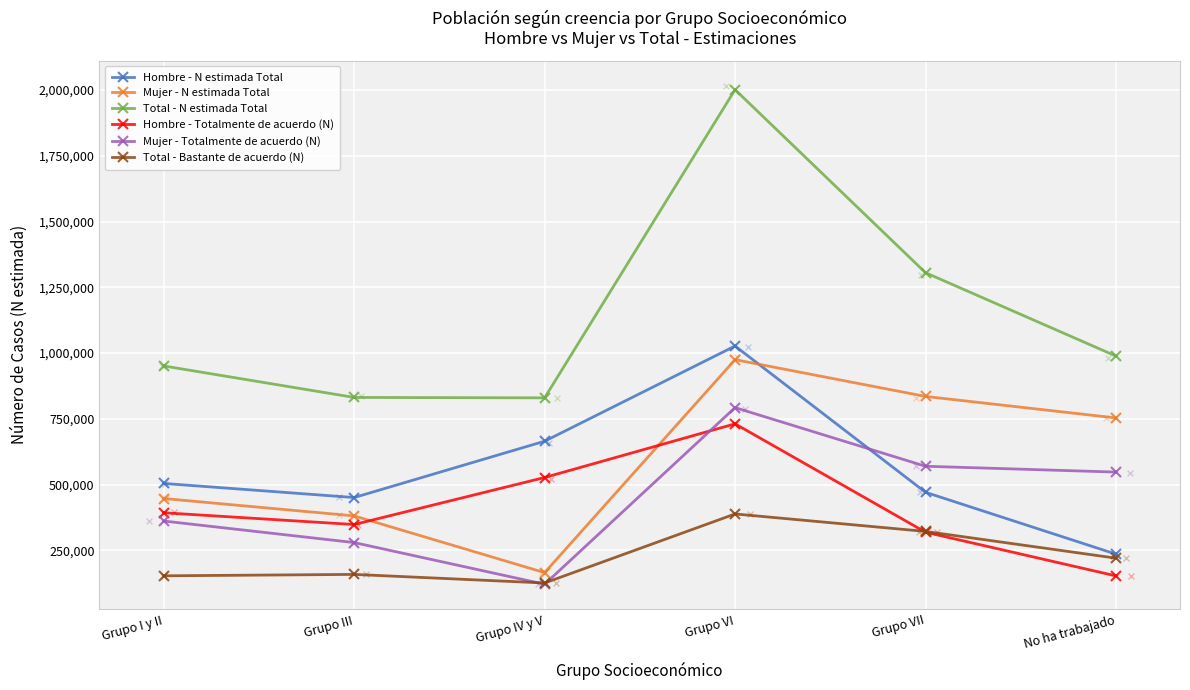

Which series has the largest total across all categories?

Total - N estimada Total